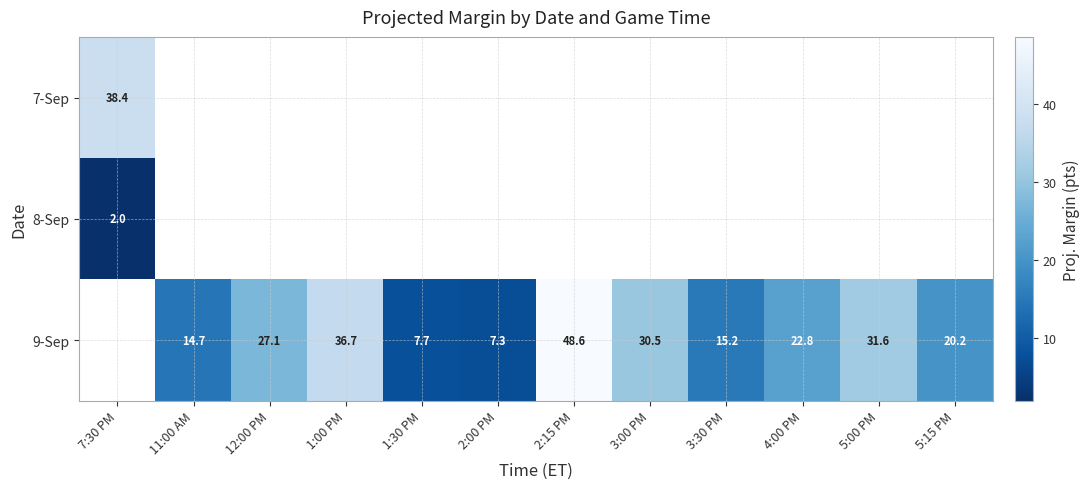

Between 7:30 PM and 3:00 PM, which is larger?

3:00 PM